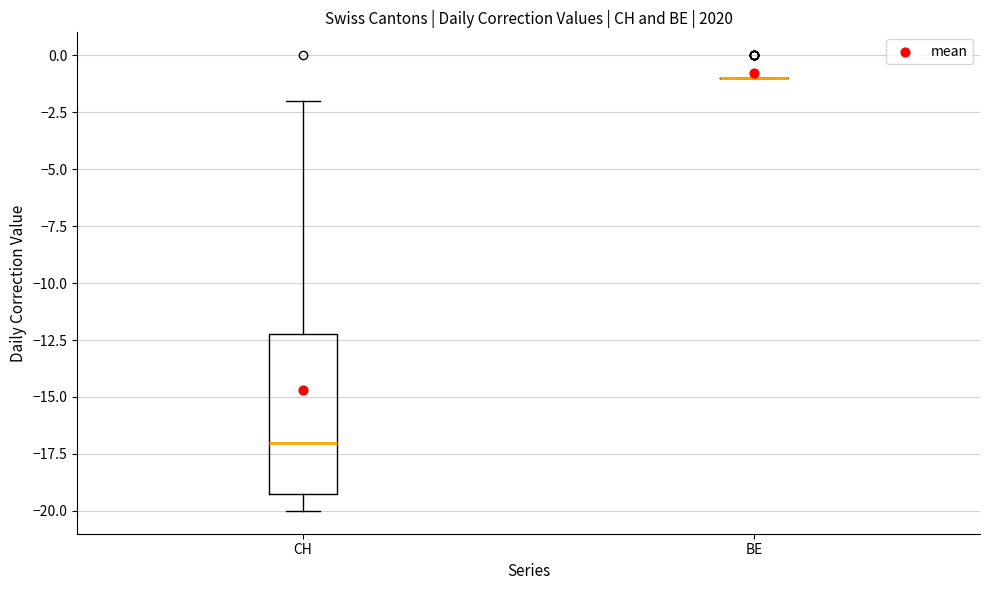

Reading left to right, transcribe this box plot: for each box, give where its median line is, the range the box spans, and where its two whiskers end, as read against the y-axis. The values are not printed on the chart, so give them approximately, as read against the axis.

CH: median -17, box -19 to -12, whiskers -20 to -2
BE: box collapsed to a line at -1, whiskers -1 to -1